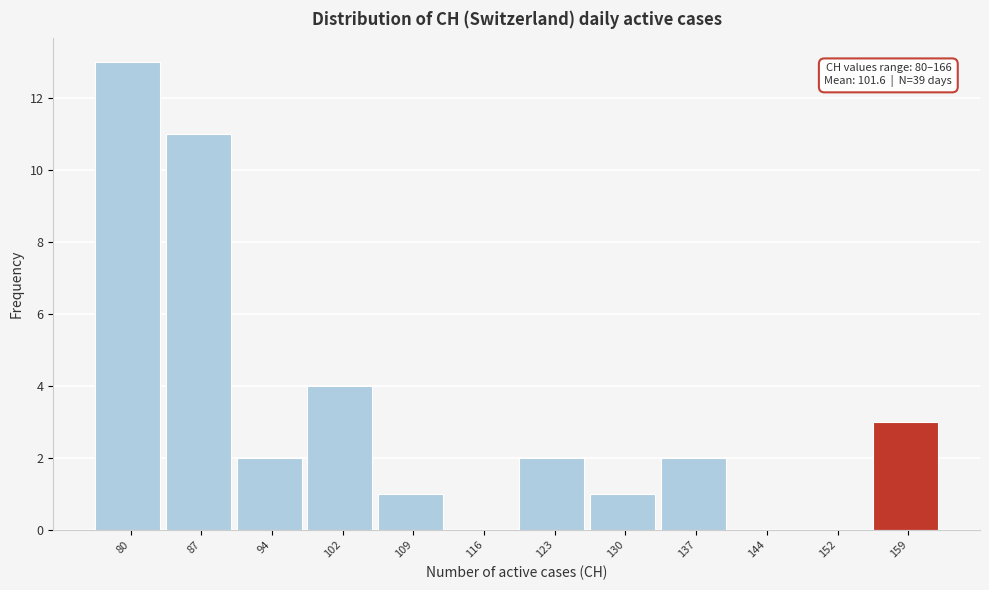

Reading left to right, what are all the values shown in this chart?

80=13	87=11	94=2	102=4	109=1	116=0	123=2	130=1	137=2	144=0	152=0	159=3